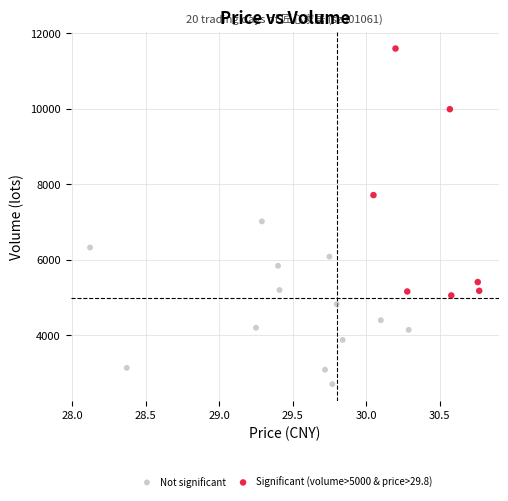

Which series reaches the minimum Y coordinate?

Not significant